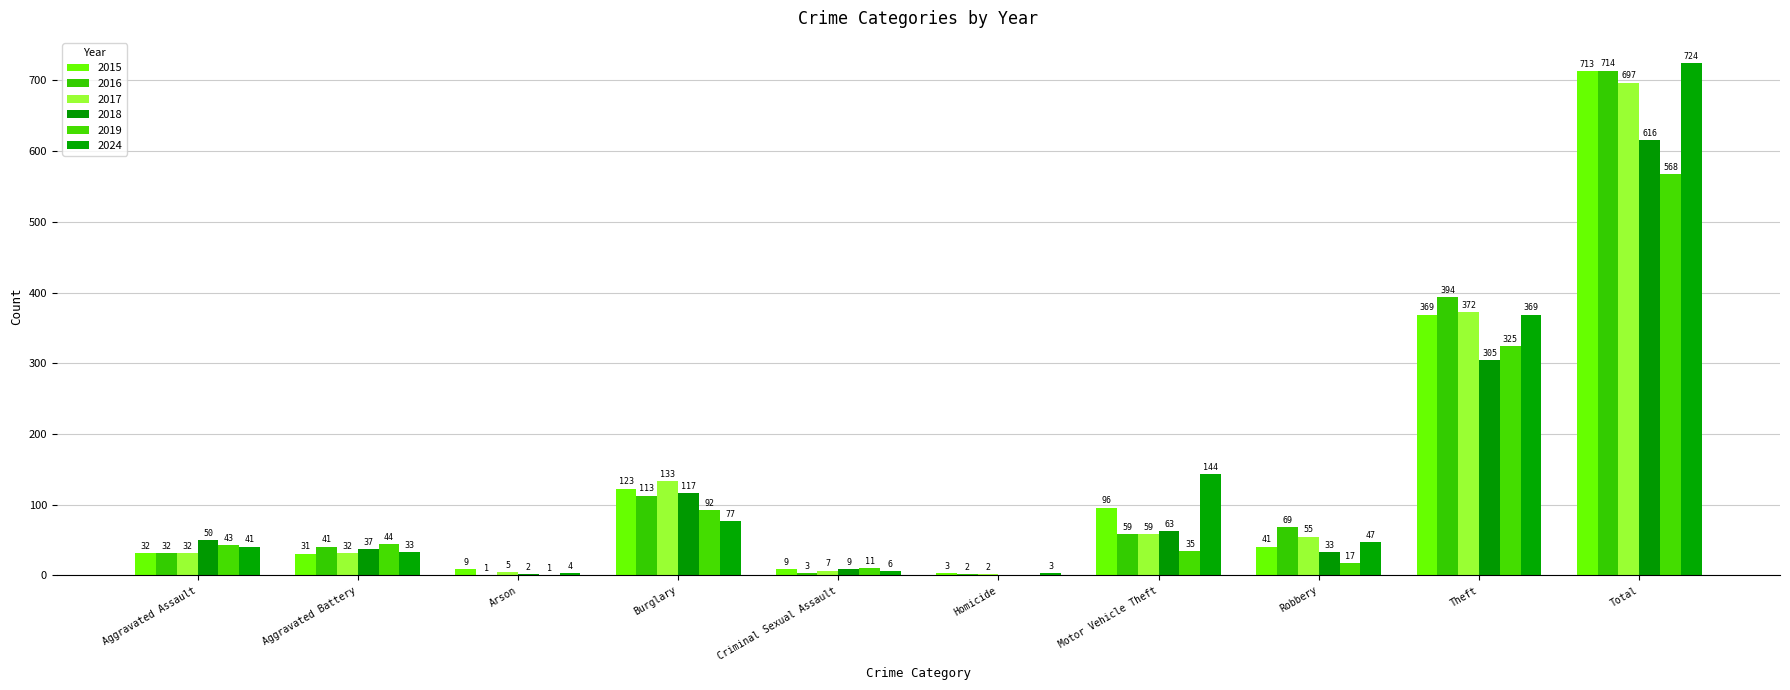

Reading left to right, list all the values displayed in this chart.

2015: Aggravated Assault=32	Aggravated Battery=31	Arson=9	Burglary=123	Criminal Sexual Assault=9	Homicide=3	Motor Vehicle Theft=96	Robbery=41	Theft=369	Total=713
2016: Aggravated Assault=32	Aggravated Battery=41	Arson=1	Burglary=113	Criminal Sexual Assault=3	Homicide=2	Motor Vehicle Theft=59	Robbery=69	Theft=394	Total=714
2017: Aggravated Assault=32	Aggravated Battery=32	Arson=5	Burglary=133	Criminal Sexual Assault=7	Homicide=2	Motor Vehicle Theft=59	Robbery=55	Theft=372	Total=697
2018: Aggravated Assault=50	Aggravated Battery=37	Arson=2	Burglary=117	Criminal Sexual Assault=9	Homicide=0	Motor Vehicle Theft=63	Robbery=33	Theft=305	Total=616
2019: Aggravated Assault=43	Aggravated Battery=44	Arson=1	Burglary=92	Criminal Sexual Assault=11	Homicide=0	Motor Vehicle Theft=35	Robbery=17	Theft=325	Total=568
2024: Aggravated Assault=41	Aggravated Battery=33	Arson=4	Burglary=77	Criminal Sexual Assault=6	Homicide=3	Motor Vehicle Theft=144	Robbery=47	Theft=369	Total=724